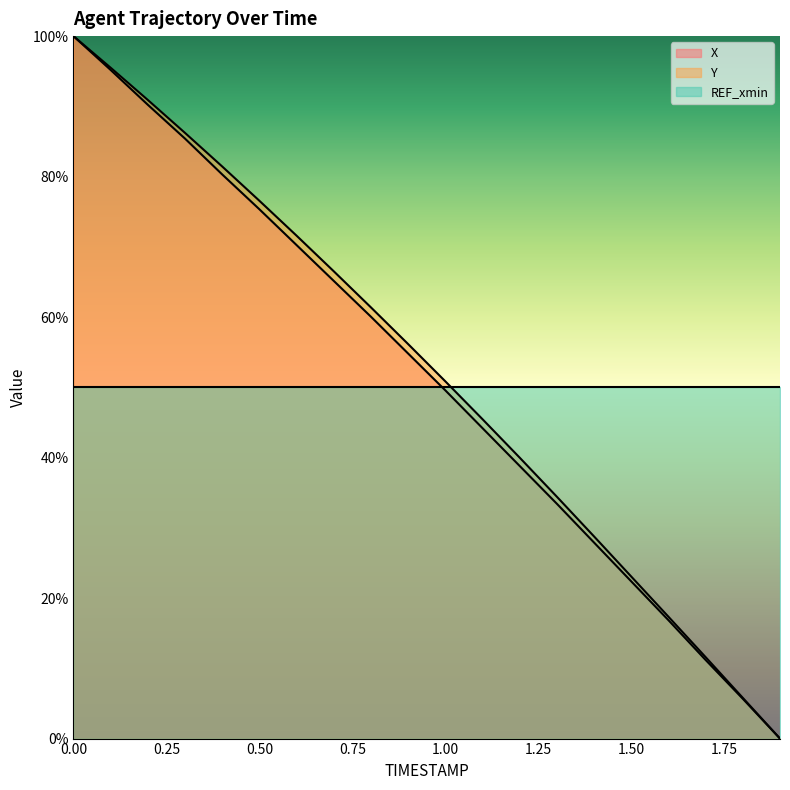

Between 0.4 and 1.5, which series saw the biggest shift?

Y